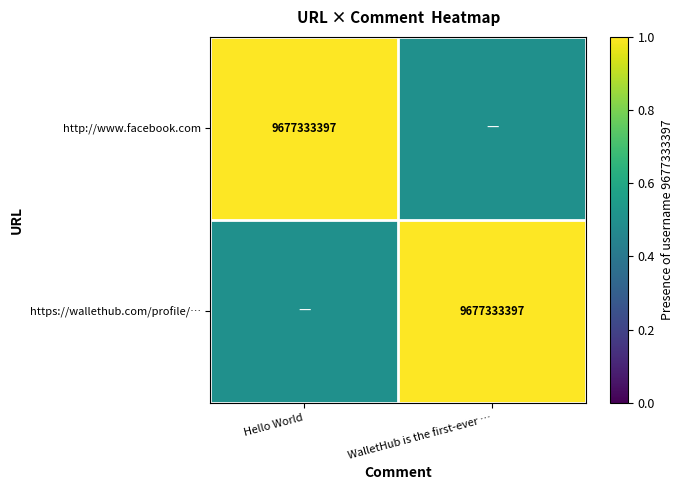

Which has a higher value, Hello World or WalletHub is the first-ever …?

Hello World